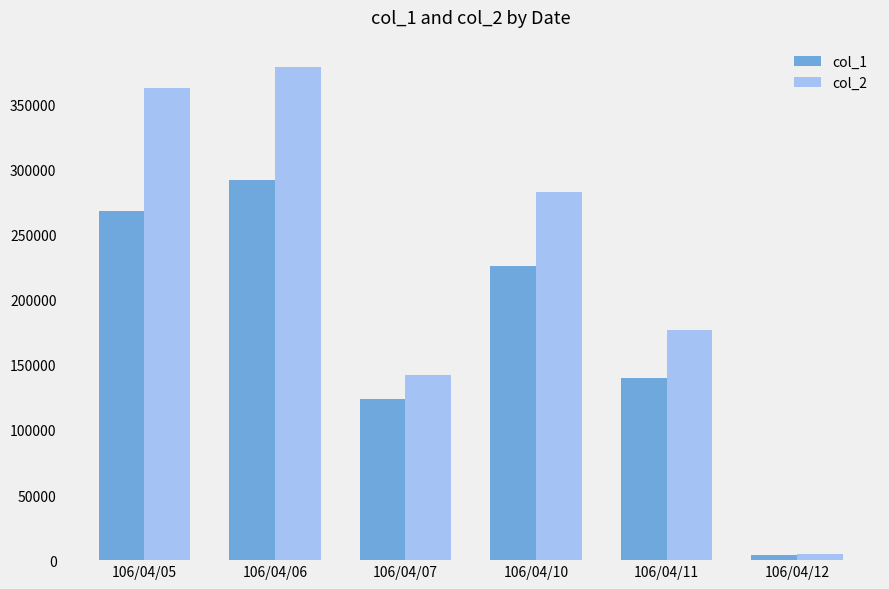

At which category is the sum across all series the highest?

106/04/06